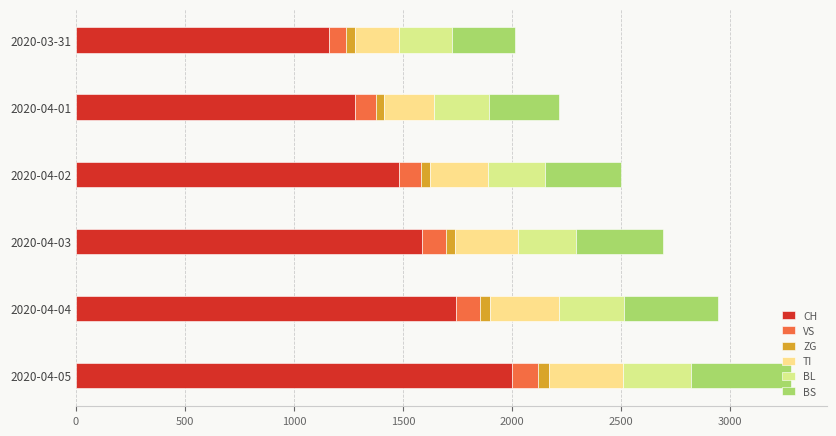

How many categories are shown in the chart?

6